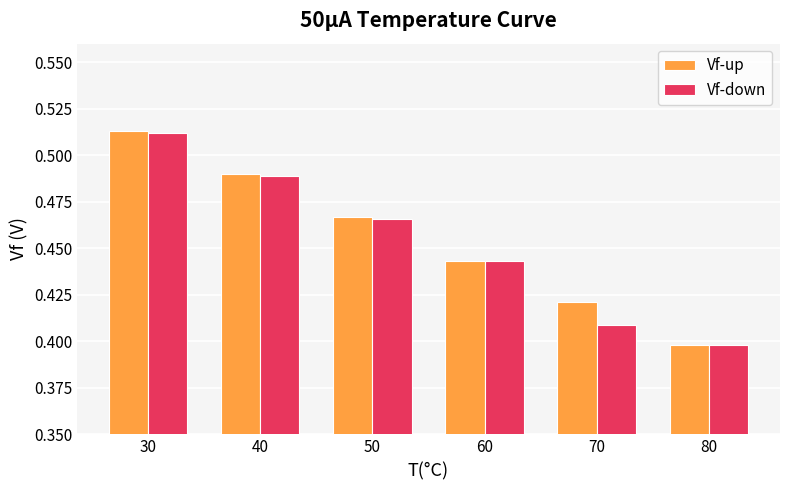

Which label corresponds to the smallest value in the chart?

80